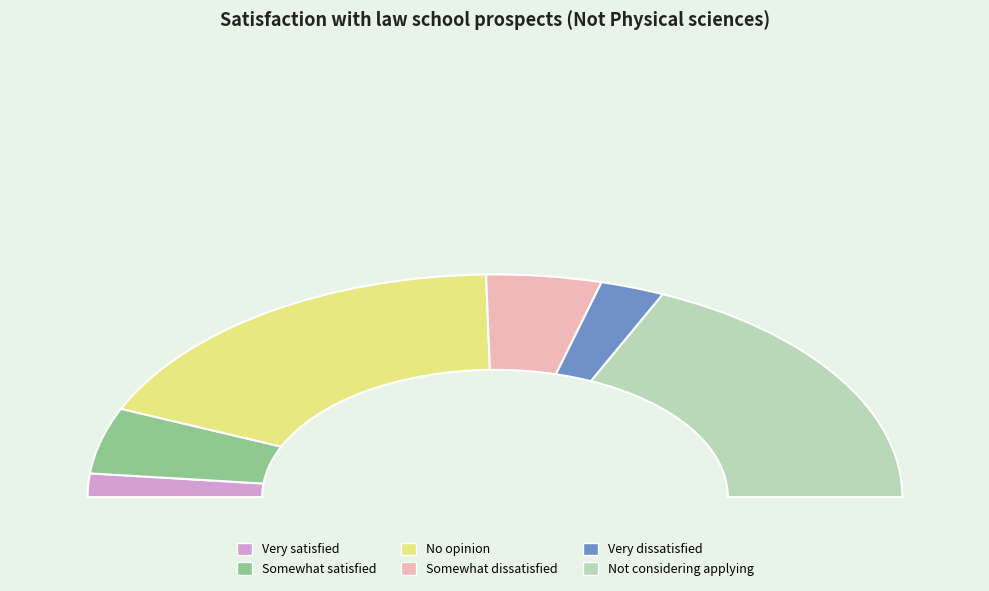

To the nearest percent, what is the combined percentage of Very satisfied and No opinion?

40%